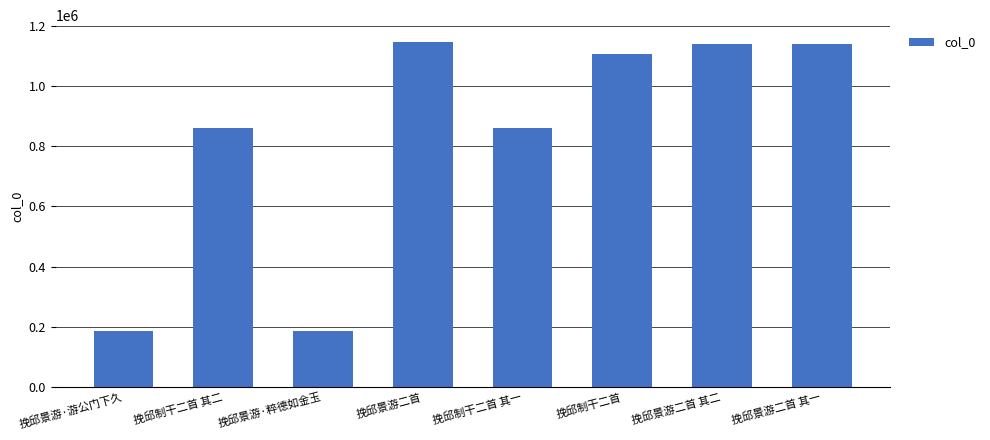

Read the value at 挽邱景游·游公门下久, to the nearest 10.

185360